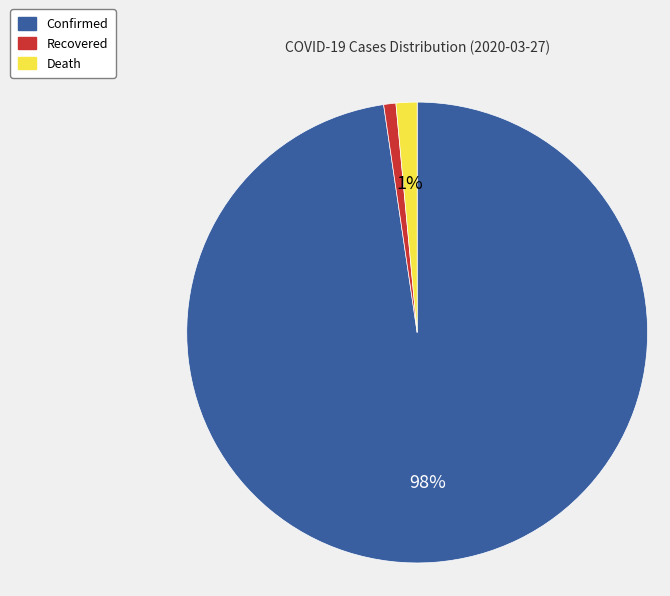

To the nearest percent, what is the combined percentage of Recovered and Confirmed?

99%